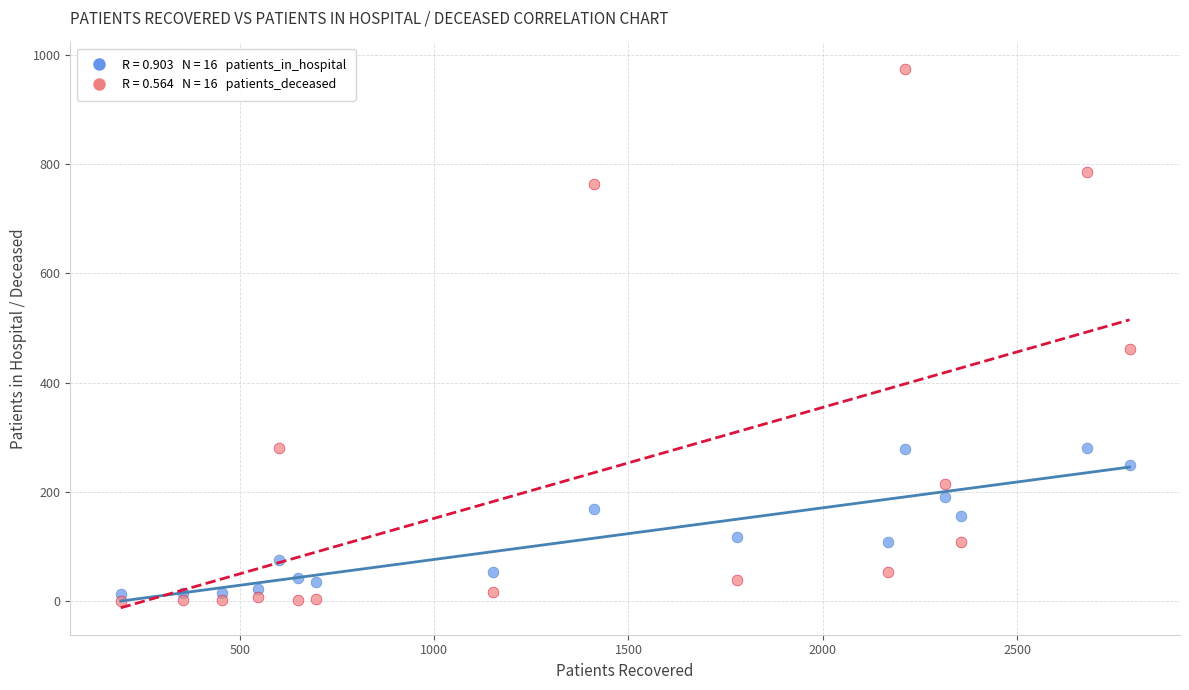

Across all series, what Y value is closest to 486?

462